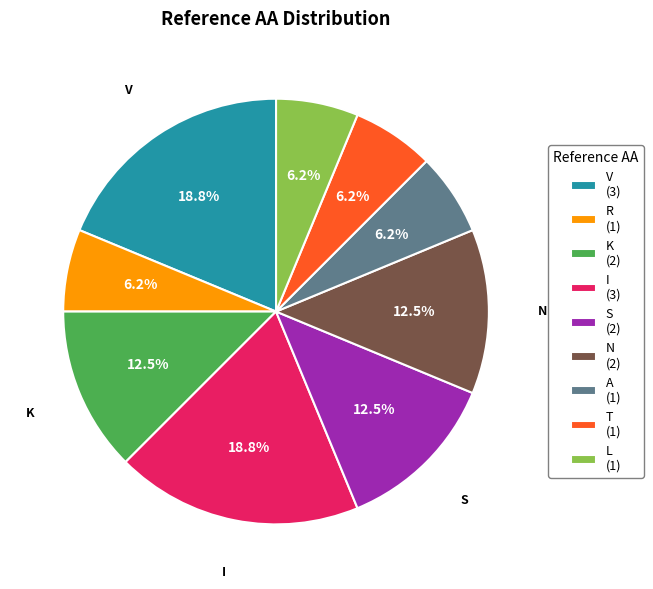

Between T and N, which is larger?

N